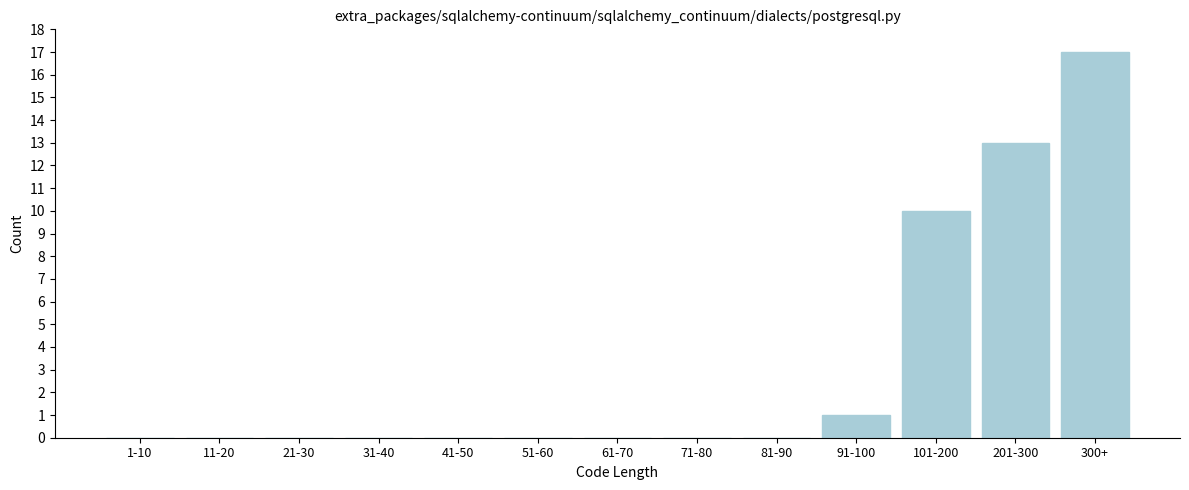

Reading left to right, list all the values displayed in this chart.

1-10=0	11-20=0	21-30=0	31-40=0	41-50=0	51-60=0	61-70=0	71-80=0	81-90=0	91-100=1	101-200=10	201-300=13	300+=17